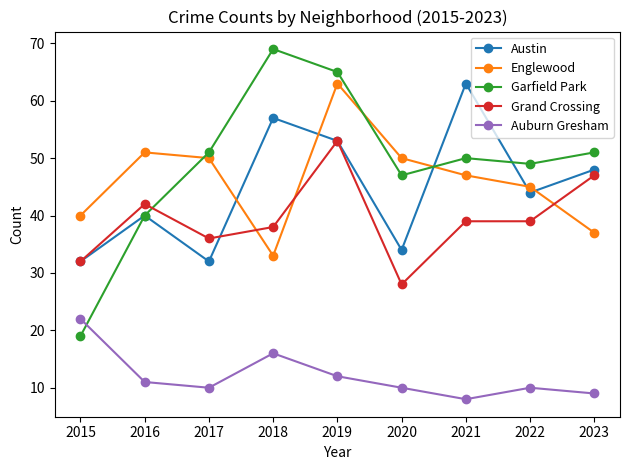

True or false: Austin has a value of 53 at 2019.

True